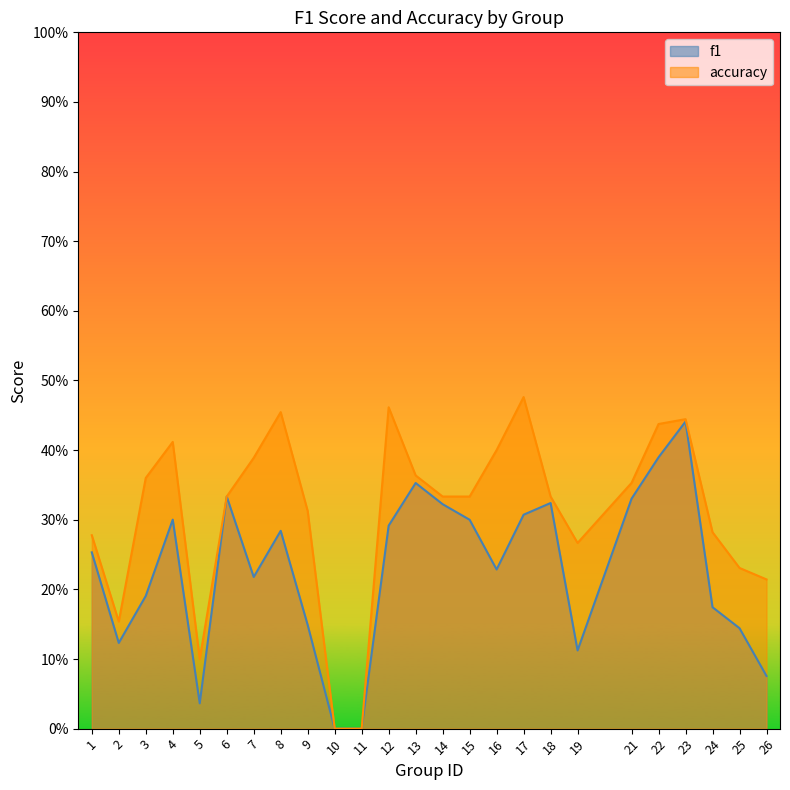

How many interior local peaks does the f1 series have?

6